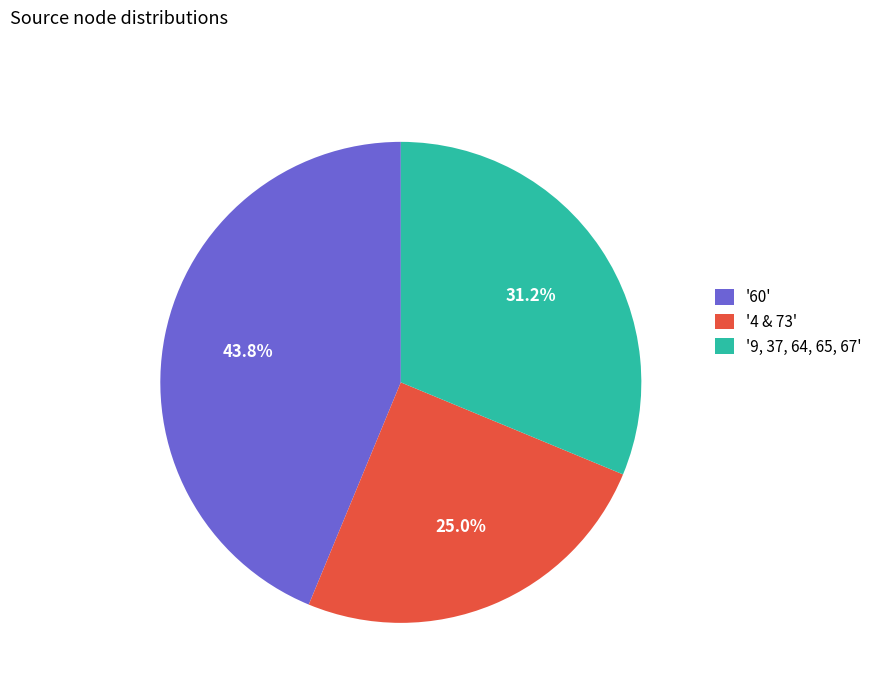

Is there any slice that represents more than half of the pie?

No